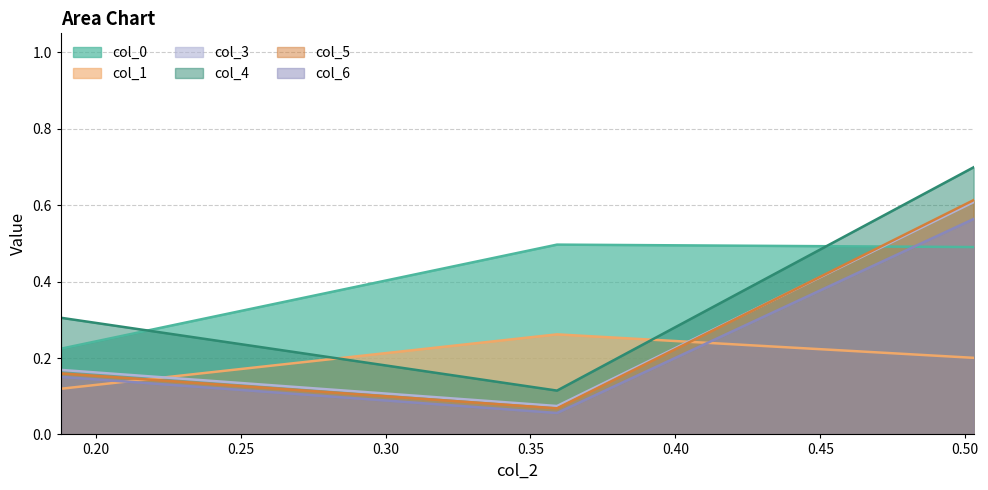

What is the maximum value shown in the chart?

0.7